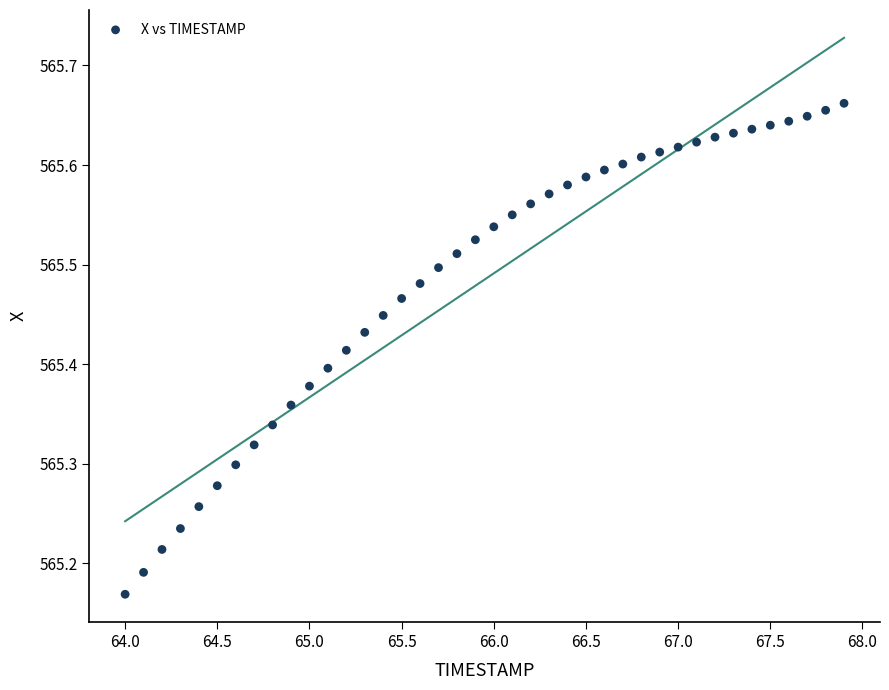

What is the range of X values (max minus min)?

3.9